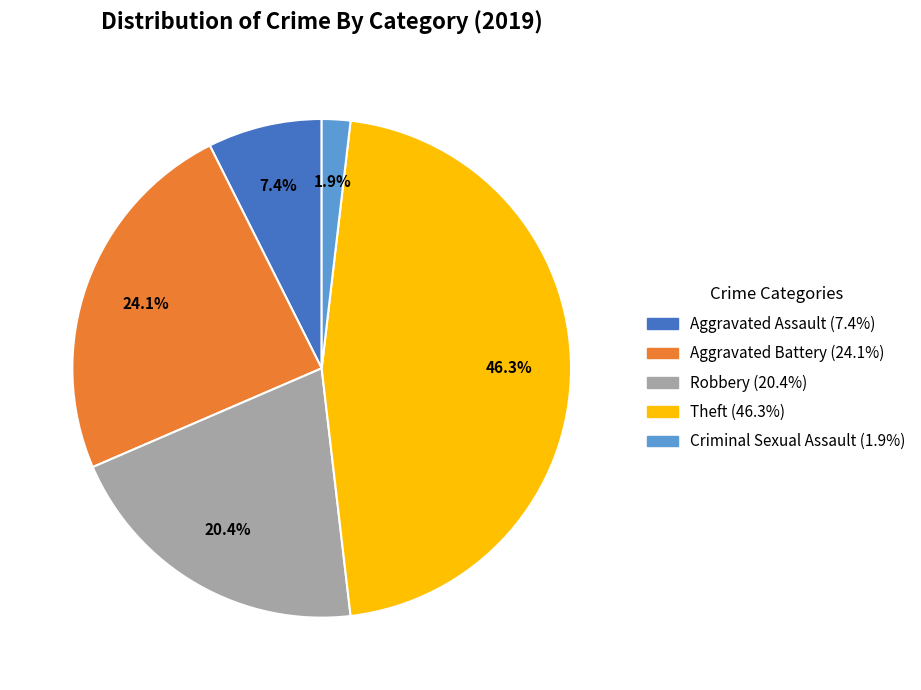

How many segments does this pie chart have?

5